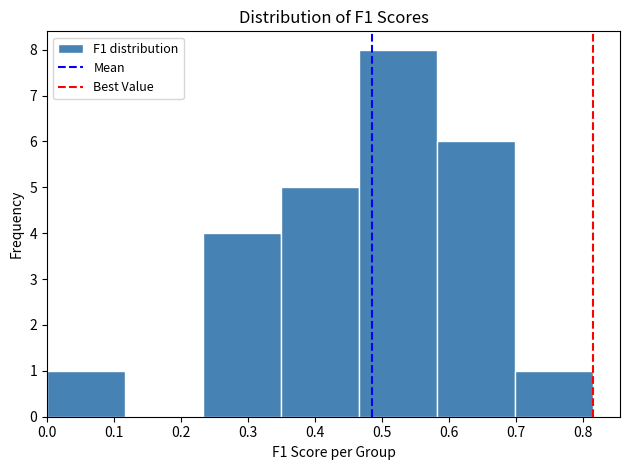

Reading left to right, transcribe this chart: for each bar, give the range it covers on the x-axis and its height. Neither the bar edges nor the heights are printed on the chart, so give them approximately, as read against the axes.

0.00 to 0.12: 1
0.12 to 0.23: 0
0.23 to 0.35: 4
0.35 to 0.47: 5
0.47 to 0.58: 8
0.58 to 0.70: 6
0.70 to 0.81: 1